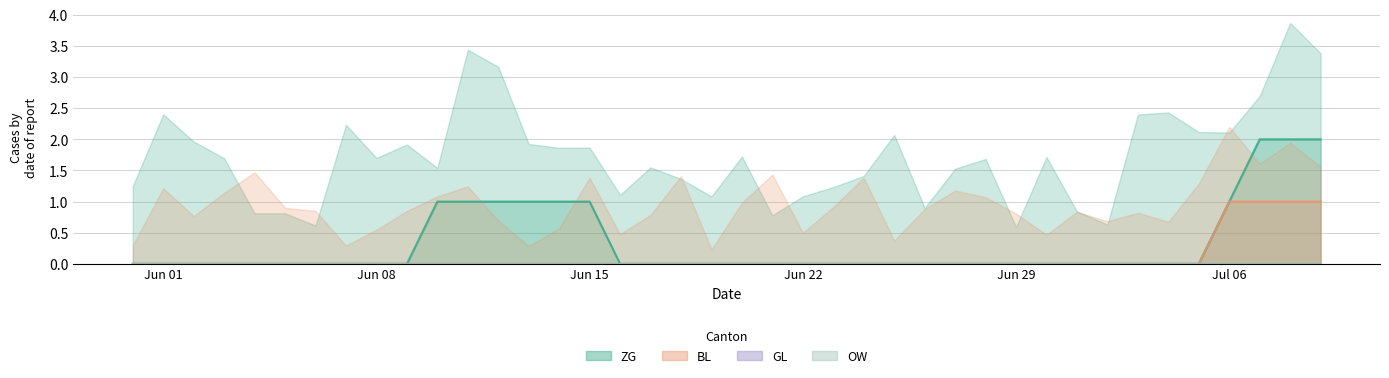

Which series has the largest total across all categories?

ZG